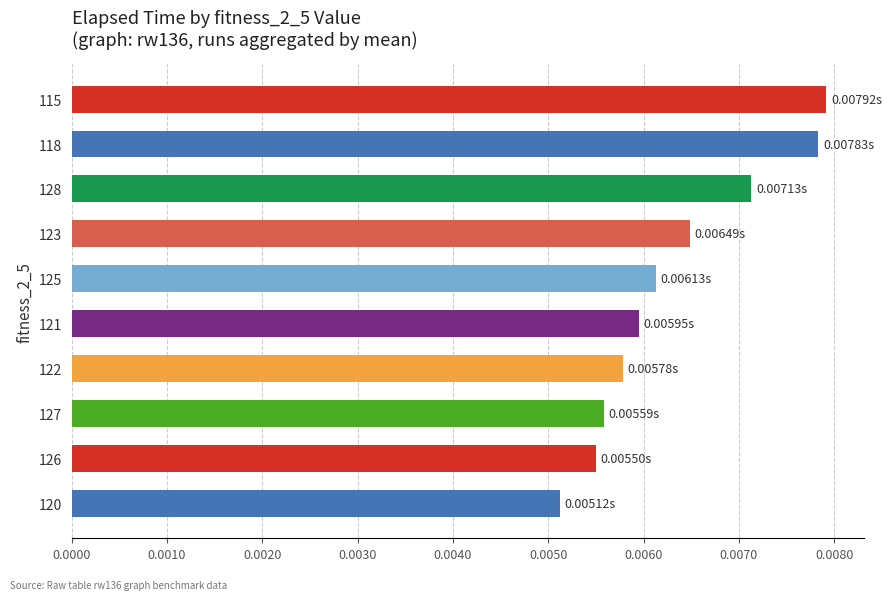

Between 122 and 127, which is larger?

122